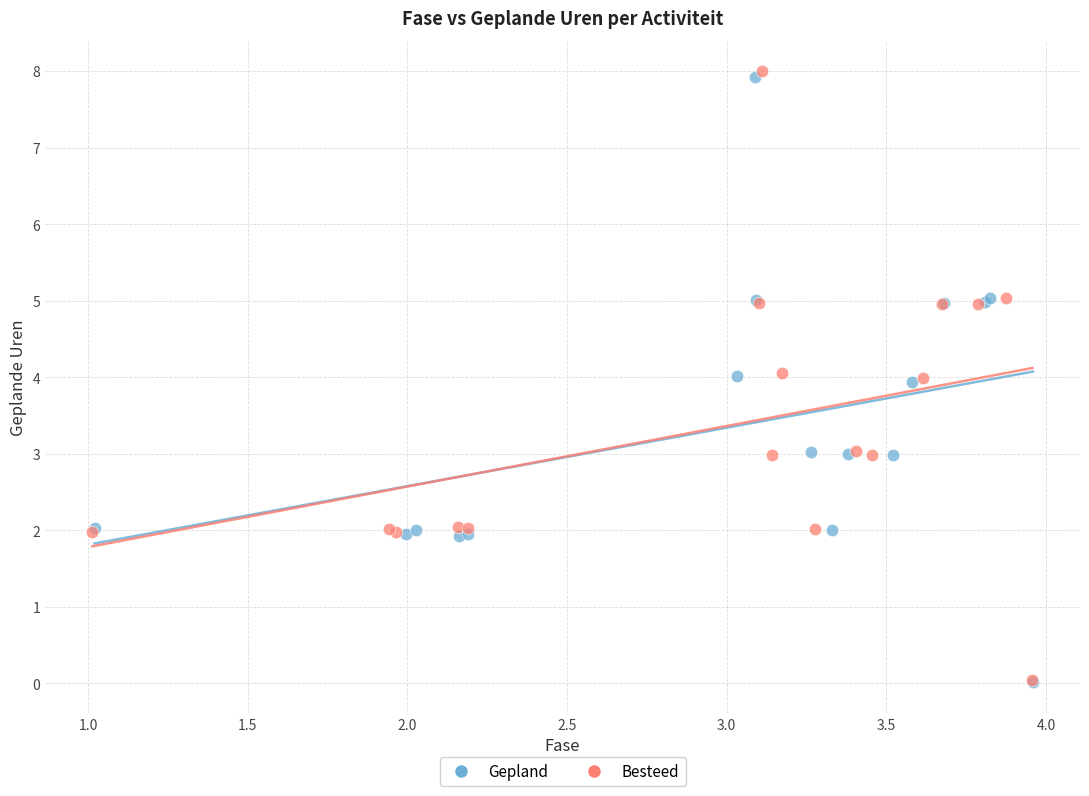

Which series has the largest Y range (max minus min)?

Besteed